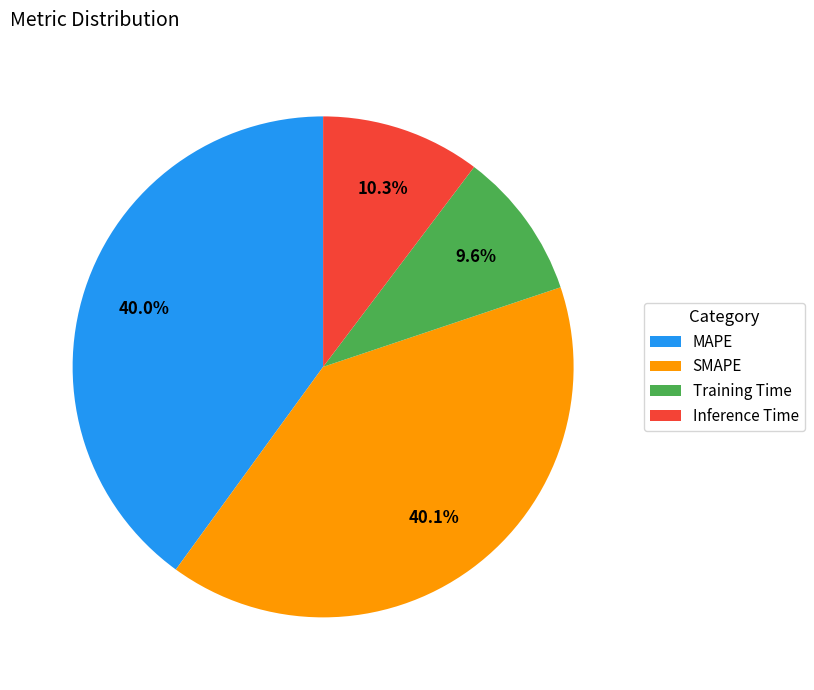

Which slice is the smallest?

Training Time